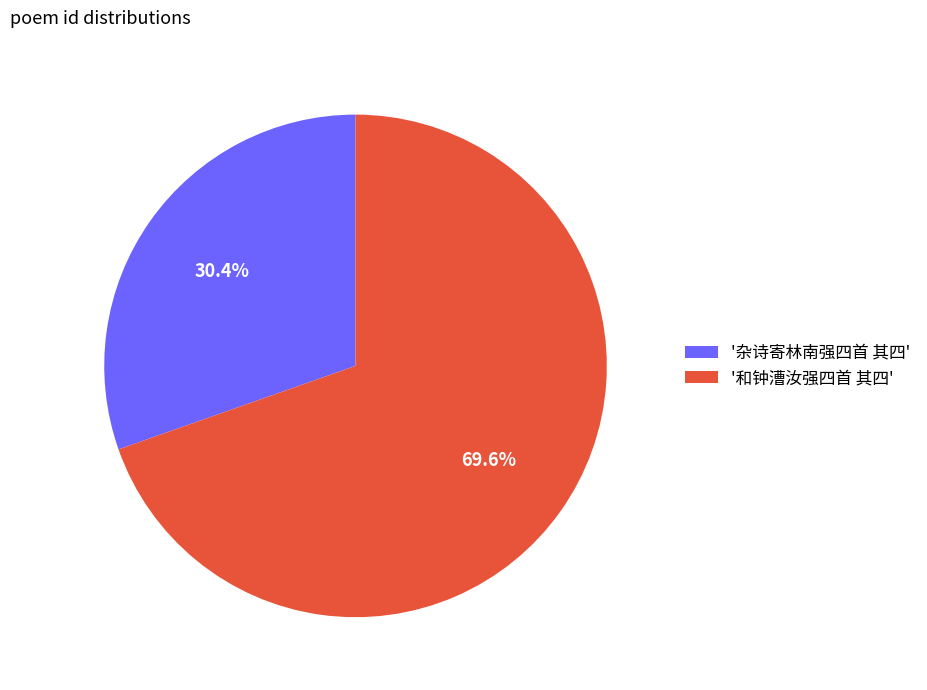

Approximately how many times larger is the value at '和钟漕汝强四首 其四' compared to '杂诗寄林南强四首 其四'?

2.3